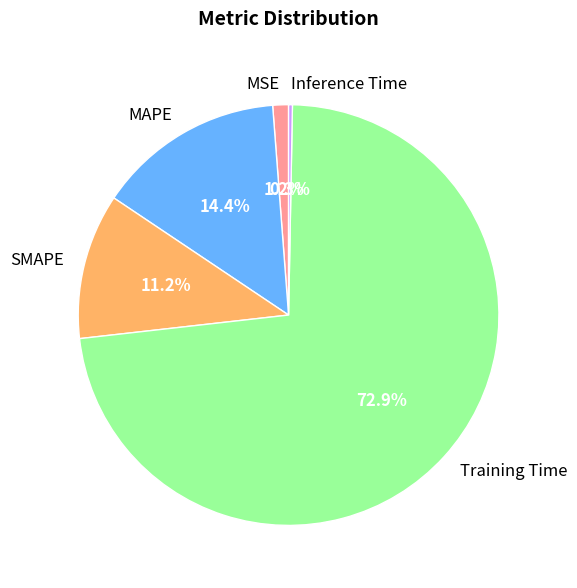

Do Inference Time and SMAPE together represent more than half of the pie?

No